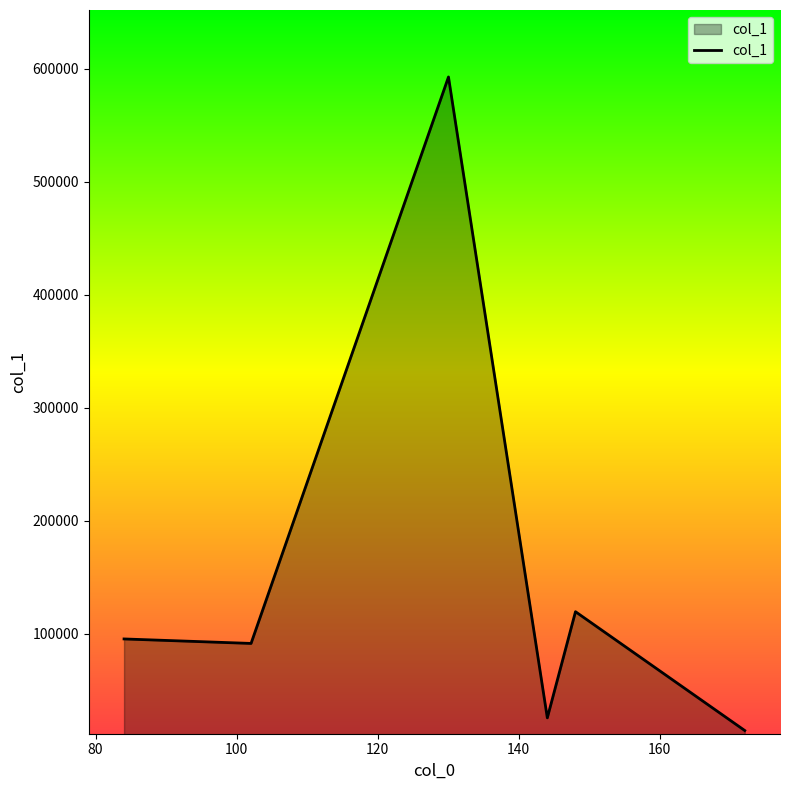

True or false: the data has more than 2 interior local peaks.

False